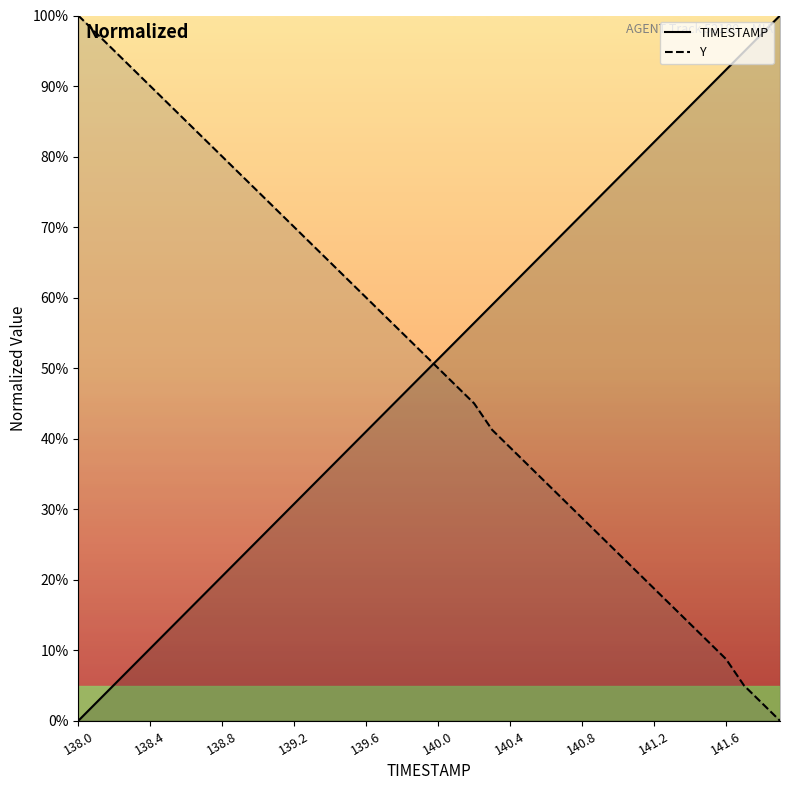

True or false: TIMESTAMP has a value of 50.6 at 33.

False